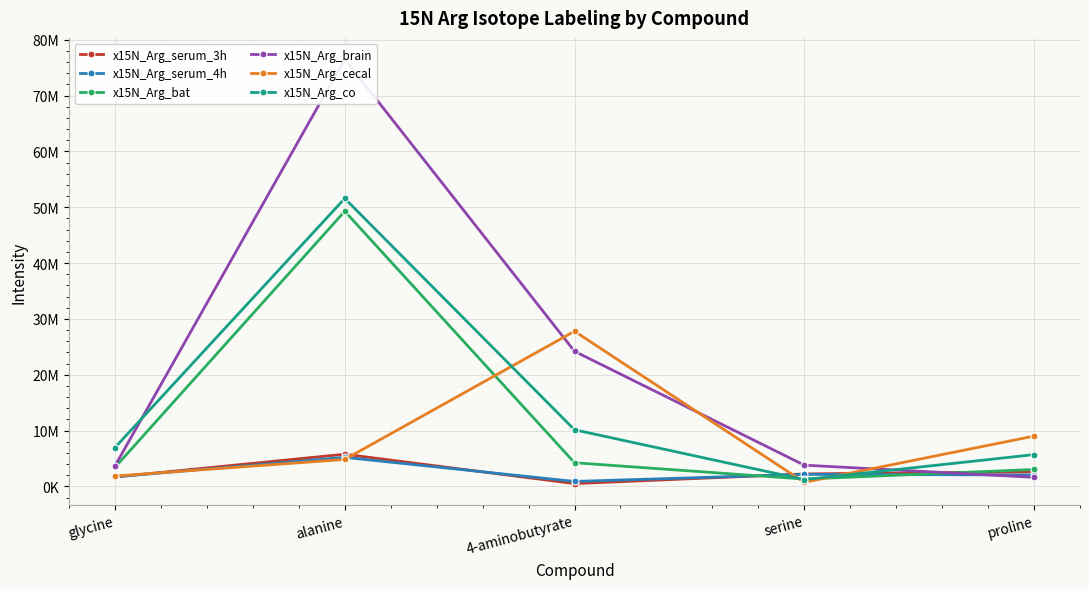

Count the number of categories in the chart.

5